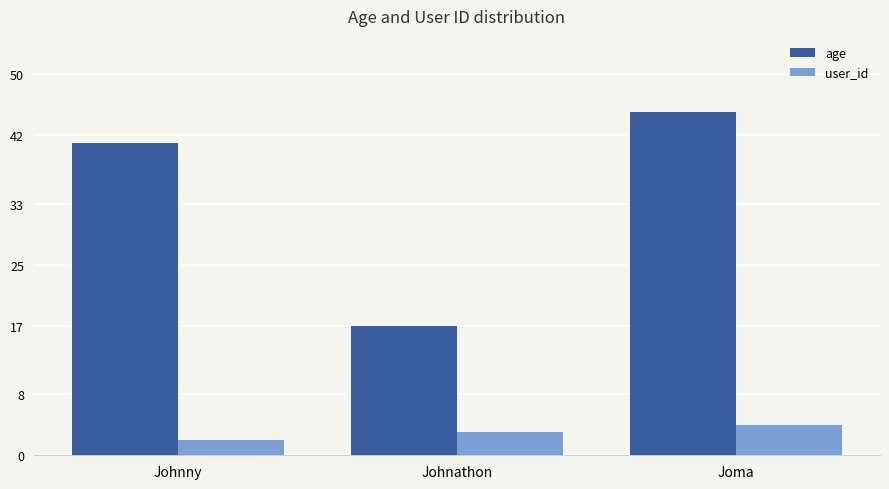

Reading left to right, list all the values displayed in this chart.

age: Johnny=41	Johnathon=17	Joma=45
user_id: Johnny=2	Johnathon=3	Joma=4